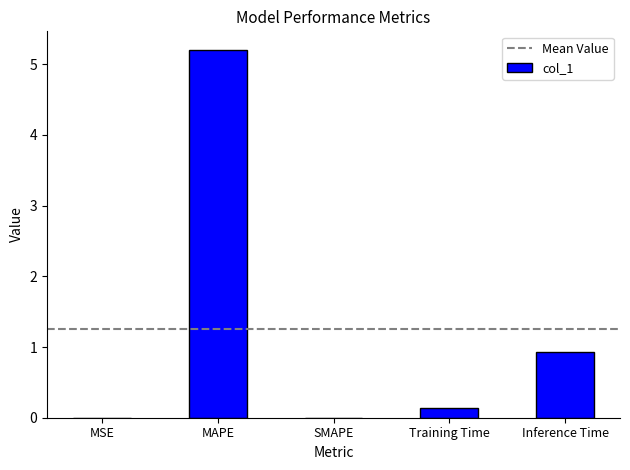

What is the change in value from SMAPE to Inference Time?

+0.9